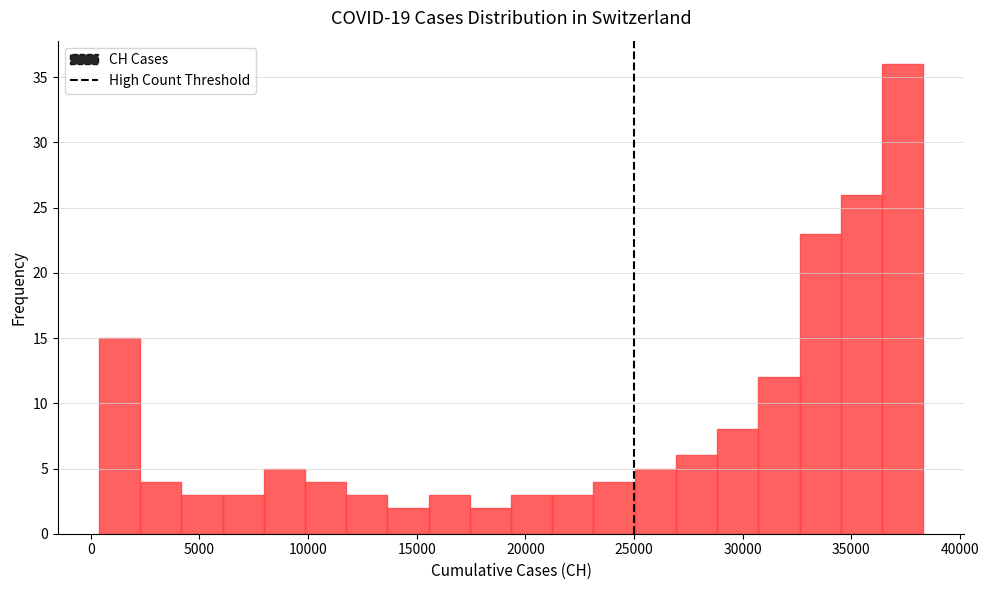

Around what value on the x-axis is the tallest bar? Give the approximate position of its centre, as read against the axis.

37500